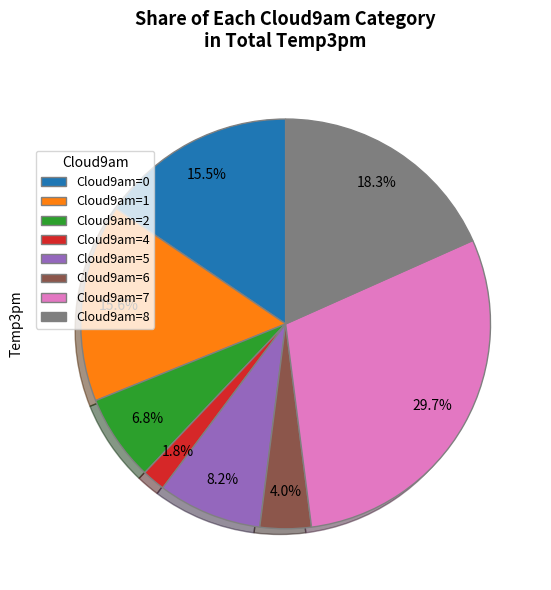

Does any single category account for the majority?

No